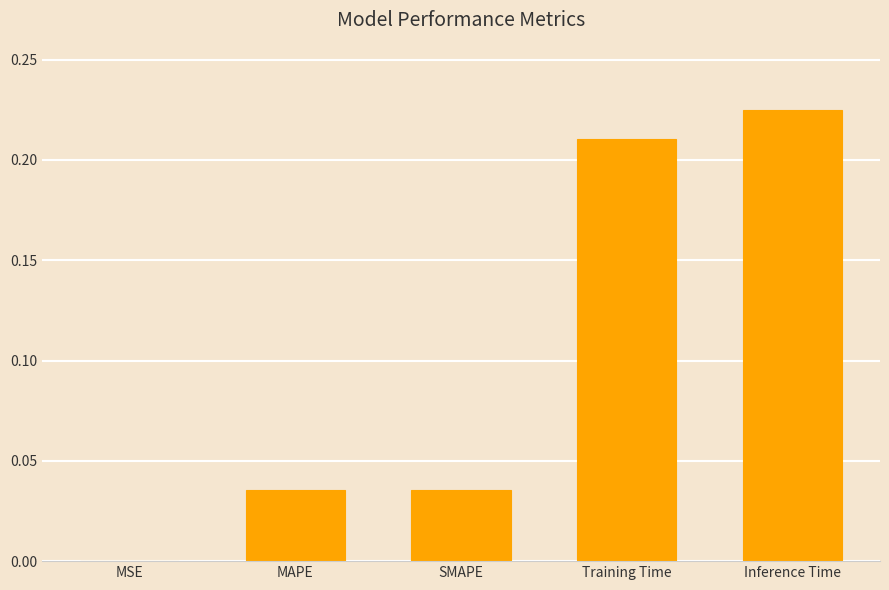

Which label corresponds to the largest value in the chart?

Inference Time